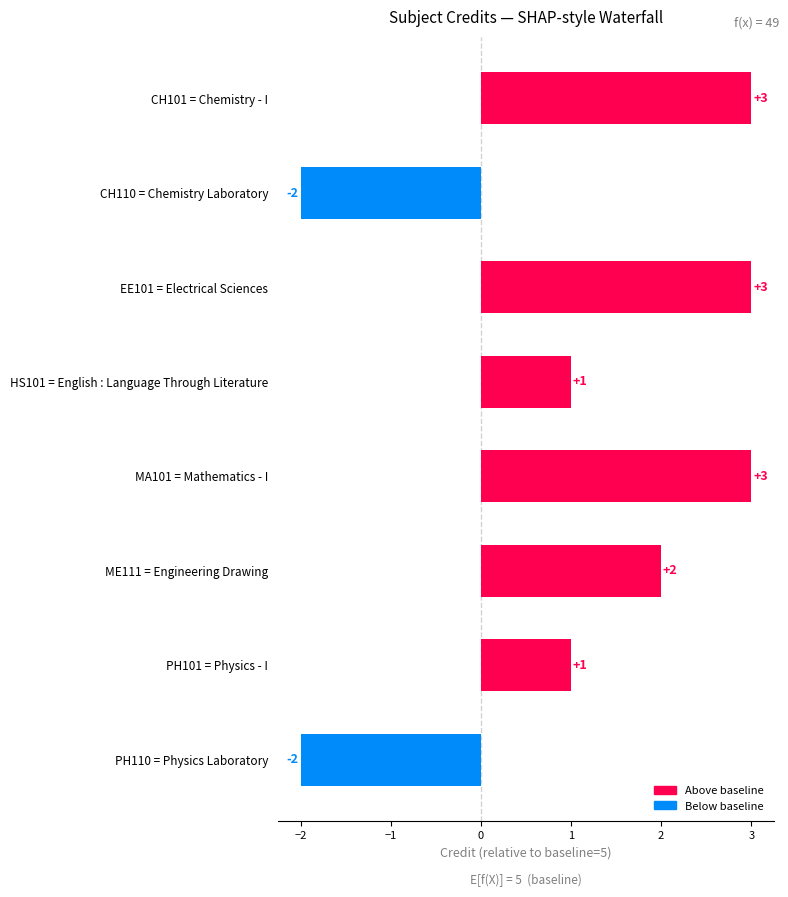

Which has a higher value, PH101 = Physics - I or ME111 = Engineering Drawing?

ME111 = Engineering Drawing